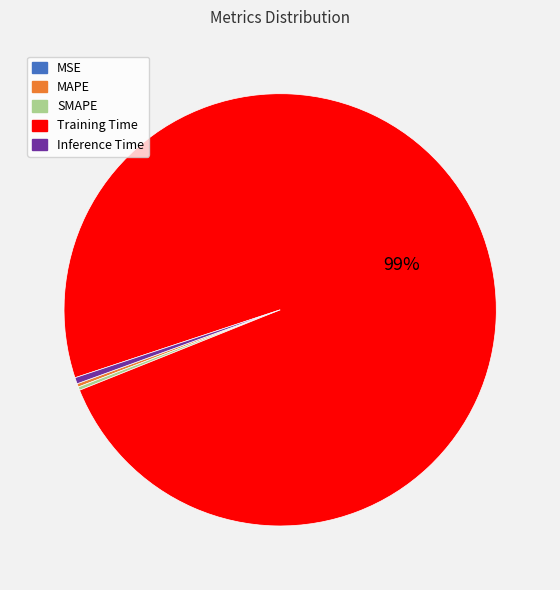

To the nearest percent, what is the average slice percentage?

20%